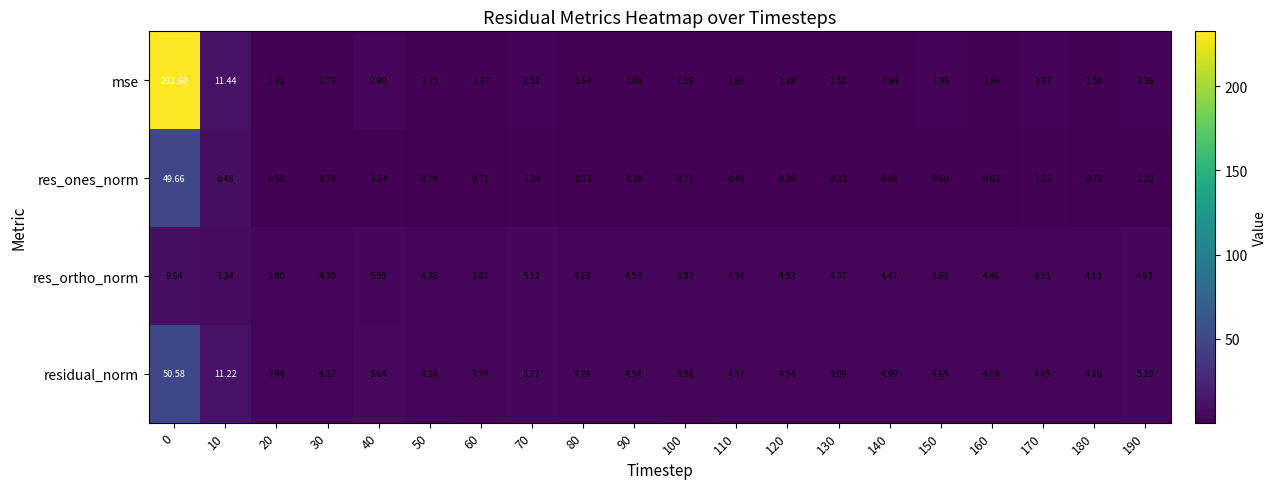

Which series has the widest spread of values?

mse